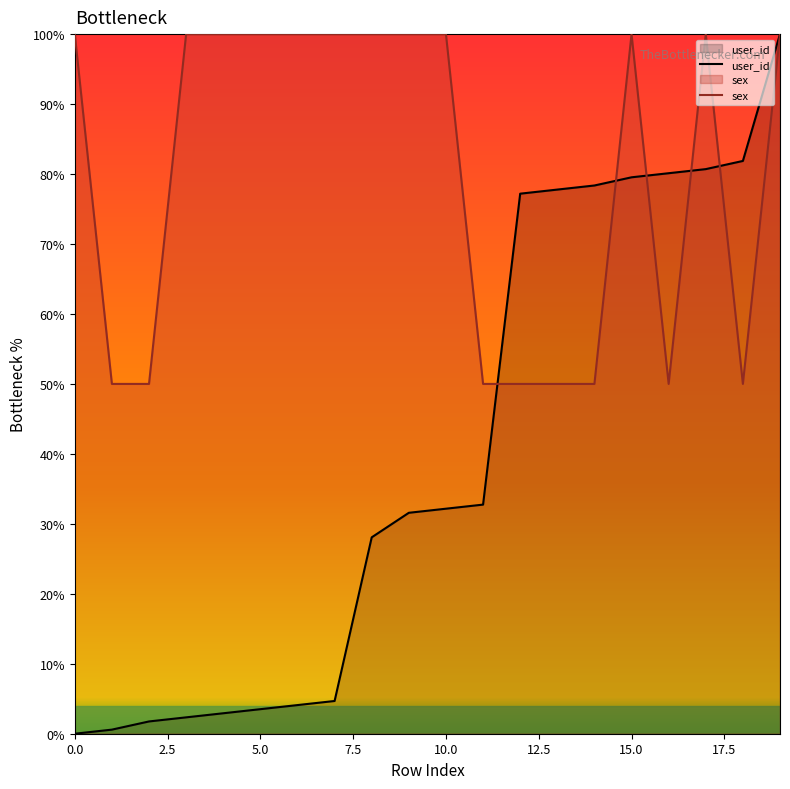

What is the average value of the sex series?

80.0